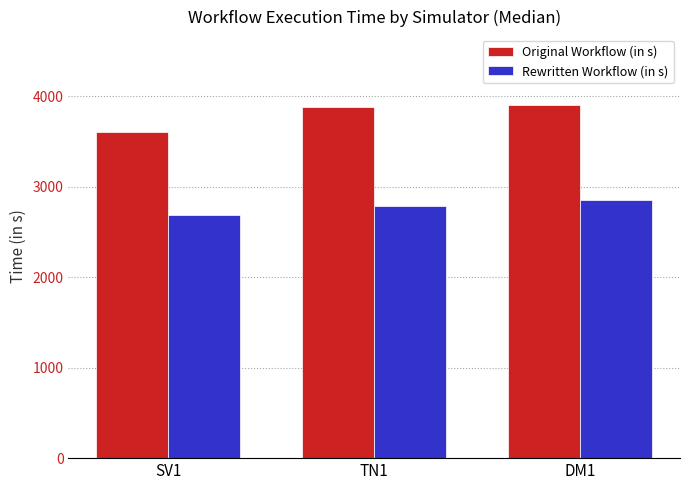

How many distinct data groups are displayed?

2